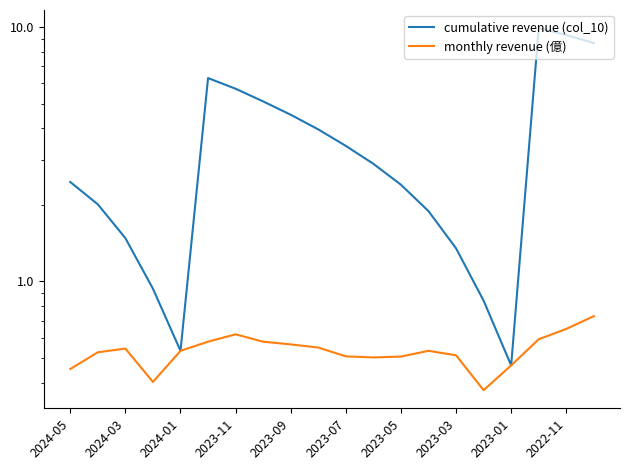

True or false: cumulative revenue (col_10) and monthly revenue (億) cross at least once.

False